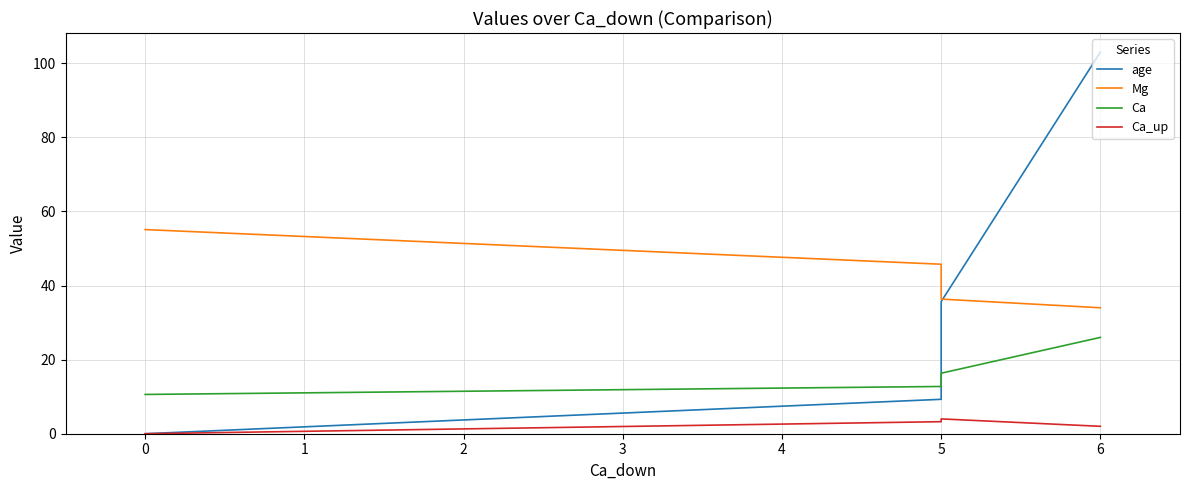

At how many categories does at least one series exceed 82?

1